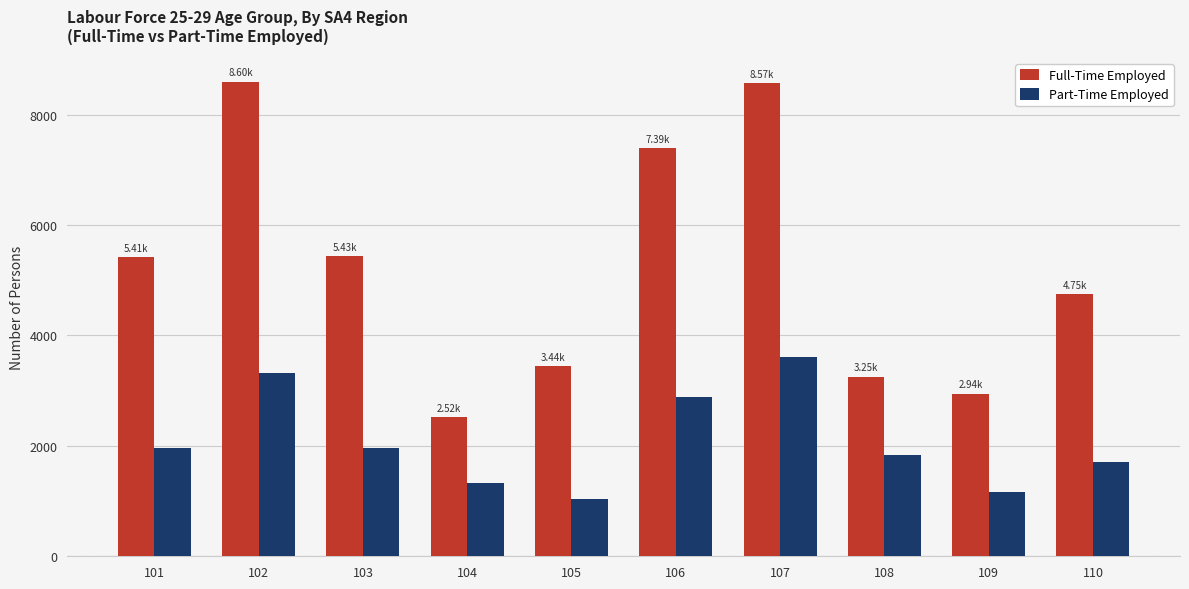

The Full-Time Employed series shows 4751 at 110. True or false?

True